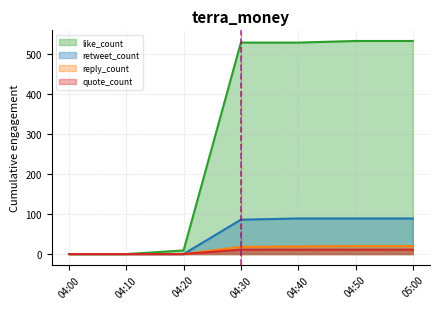

Count the quote_count_line values in the range 0 to 11.

7